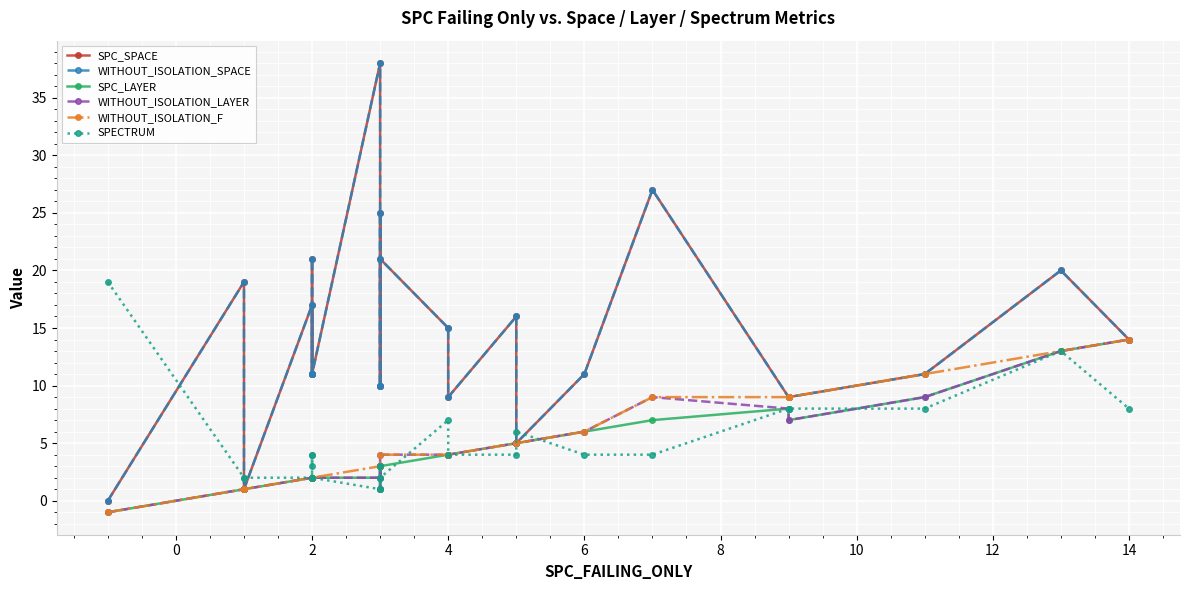

In SPC_LAYER, how many points are higher than both neighbors (excluding endpoints)?

2